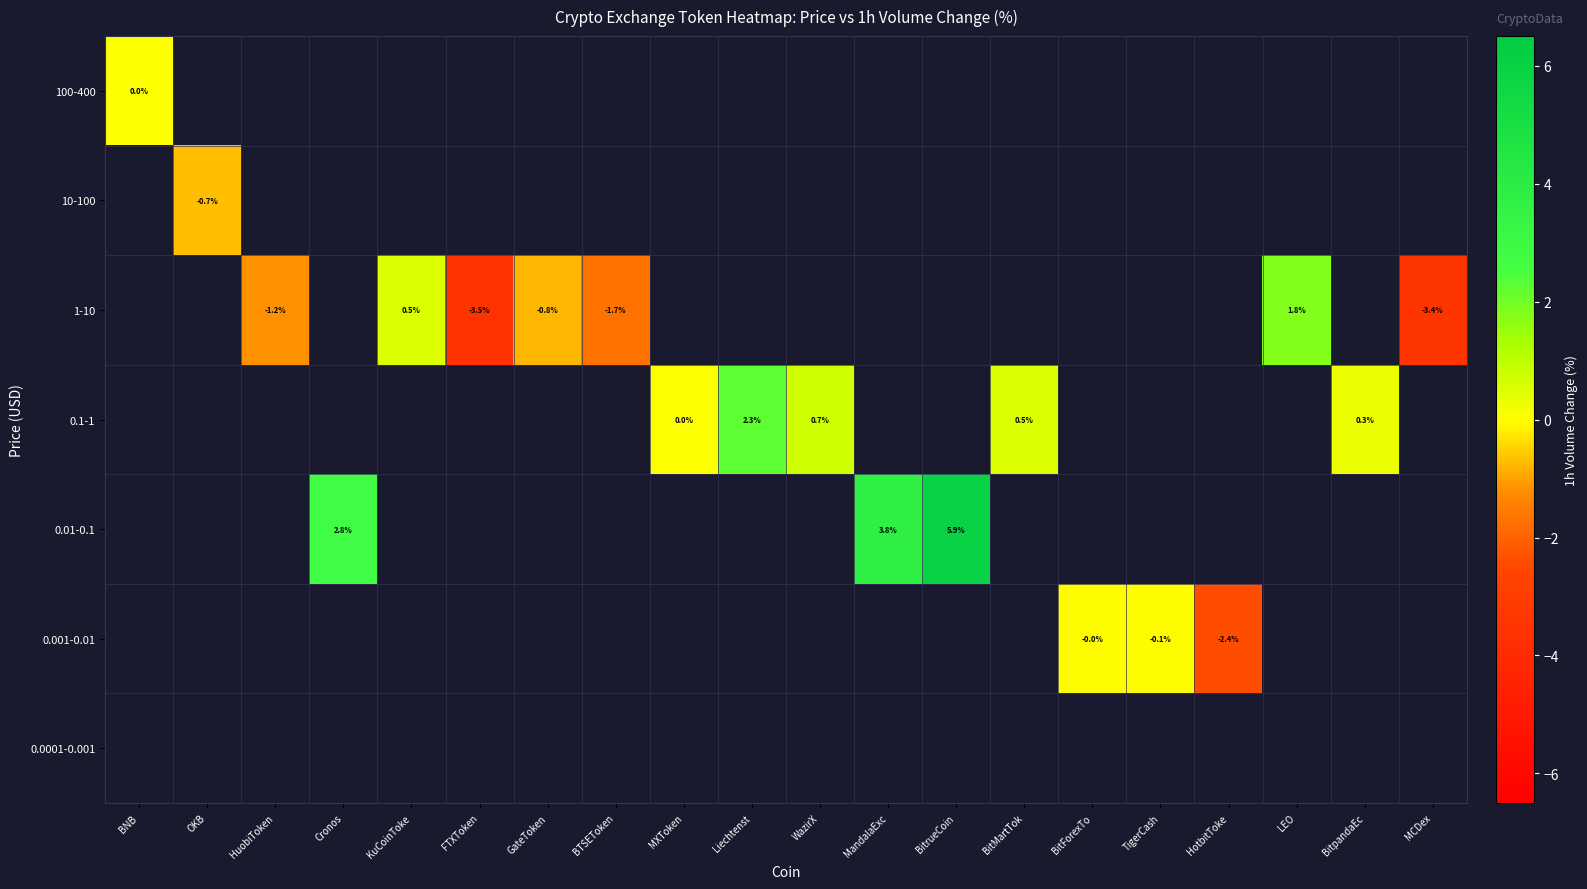

What is the maximum value shown in the chart?

5.9